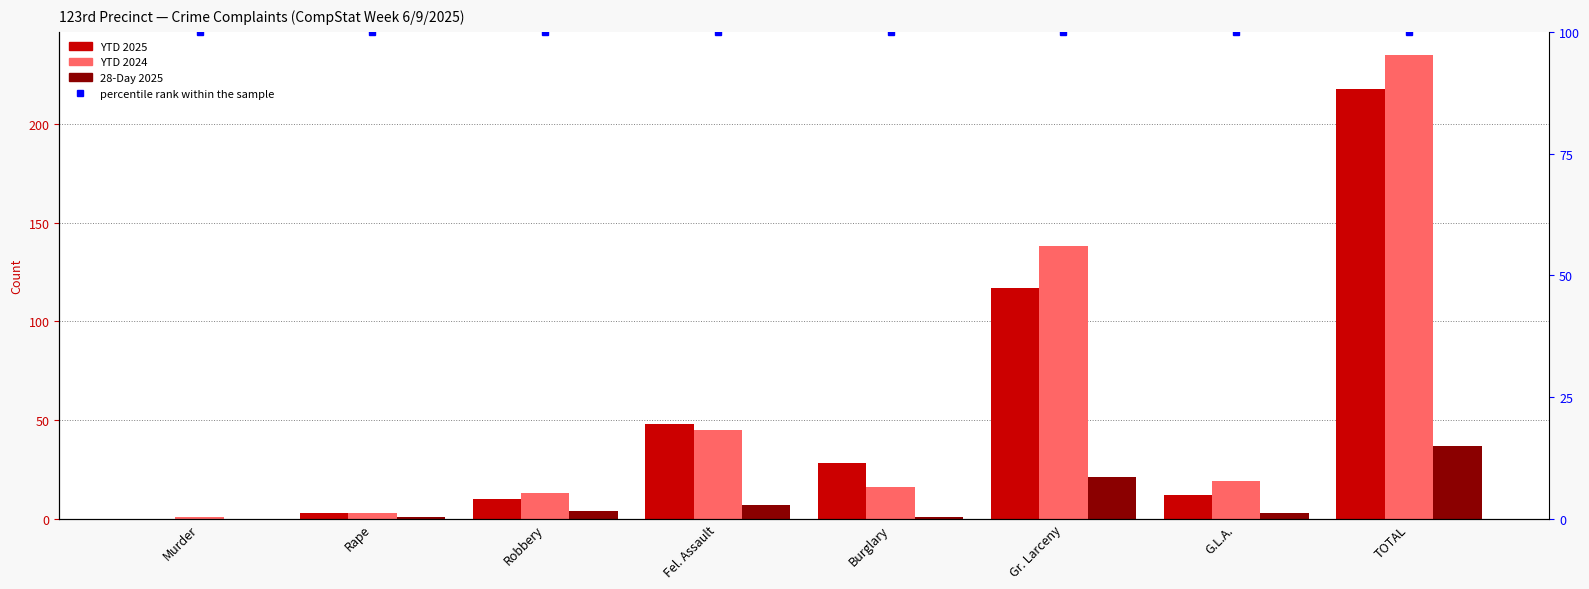

Reading left to right, list all the values displayed in this chart.

YTD 2025: Murder=0	Rape=3	Robbery=10	Fel. Assault=48	Burglary=28	Gr. Larceny=117	G.L.A.=12	TOTAL=218
YTD 2024: Murder=1	Rape=3	Robbery=13	Fel. Assault=45	Burglary=16	Gr. Larceny=138	G.L.A.=19	TOTAL=235
28-Day 2025: Murder=0	Rape=1	Robbery=4	Fel. Assault=7	Burglary=1	Gr. Larceny=21	G.L.A.=3	TOTAL=37
percentile rank within the sample: Murder=100	Rape=100	Robbery=100	Fel. Assault=100	Burglary=100	Gr. Larceny=100	G.L.A.=100	TOTAL=100